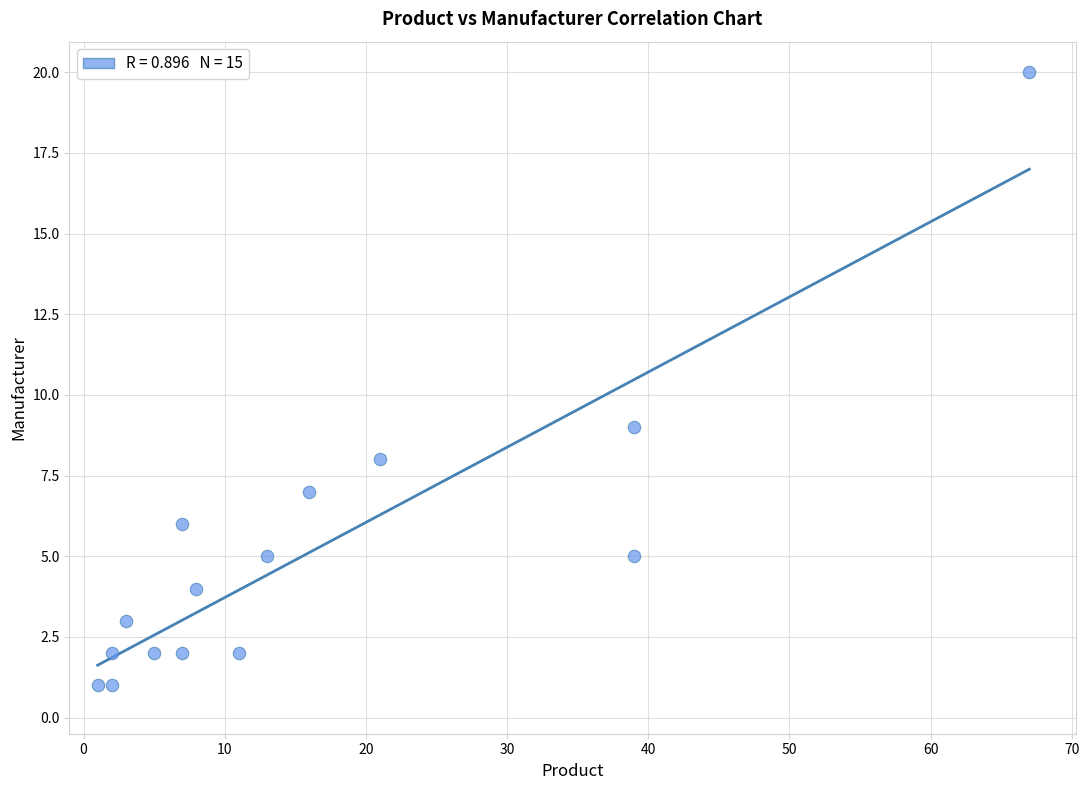

What is the range of X values (max minus min)?

66